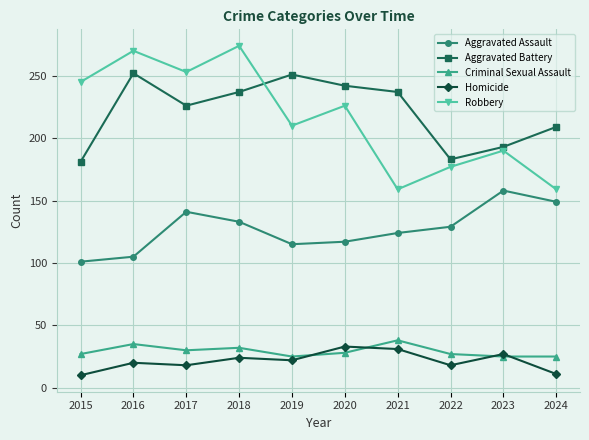

True or false: Aggravated Battery and Aggravated Assault intersect in this chart.

False